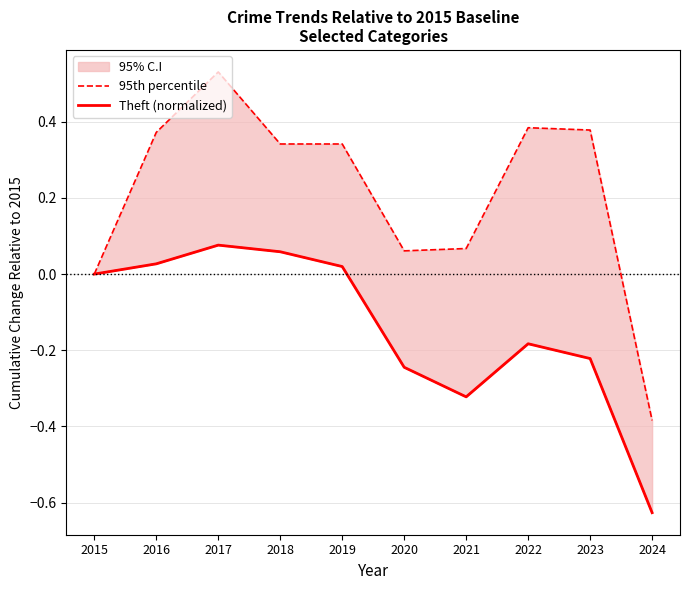

How many series are shown in this chart?

2